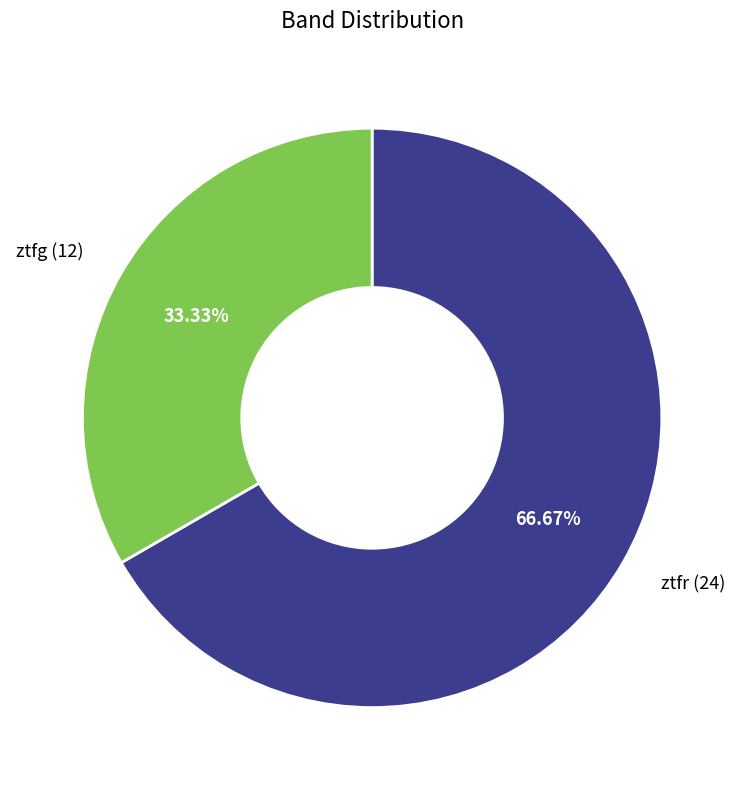

Is there any slice that represents more than half of the pie?

Yes